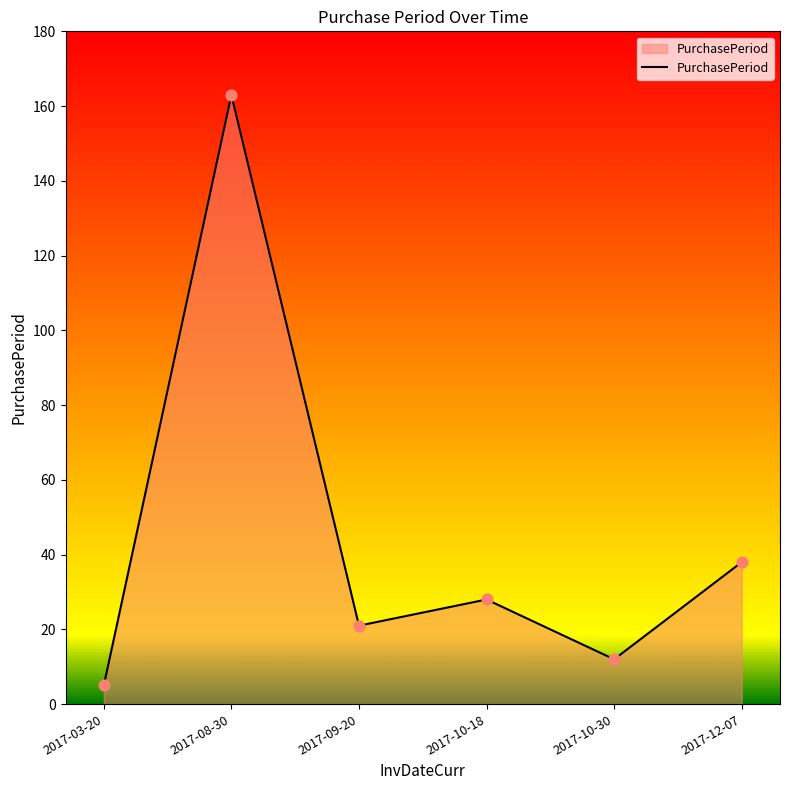

Approximately how many times larger is the value at 2017-03-20 compared to 2017-09-20?

0.2